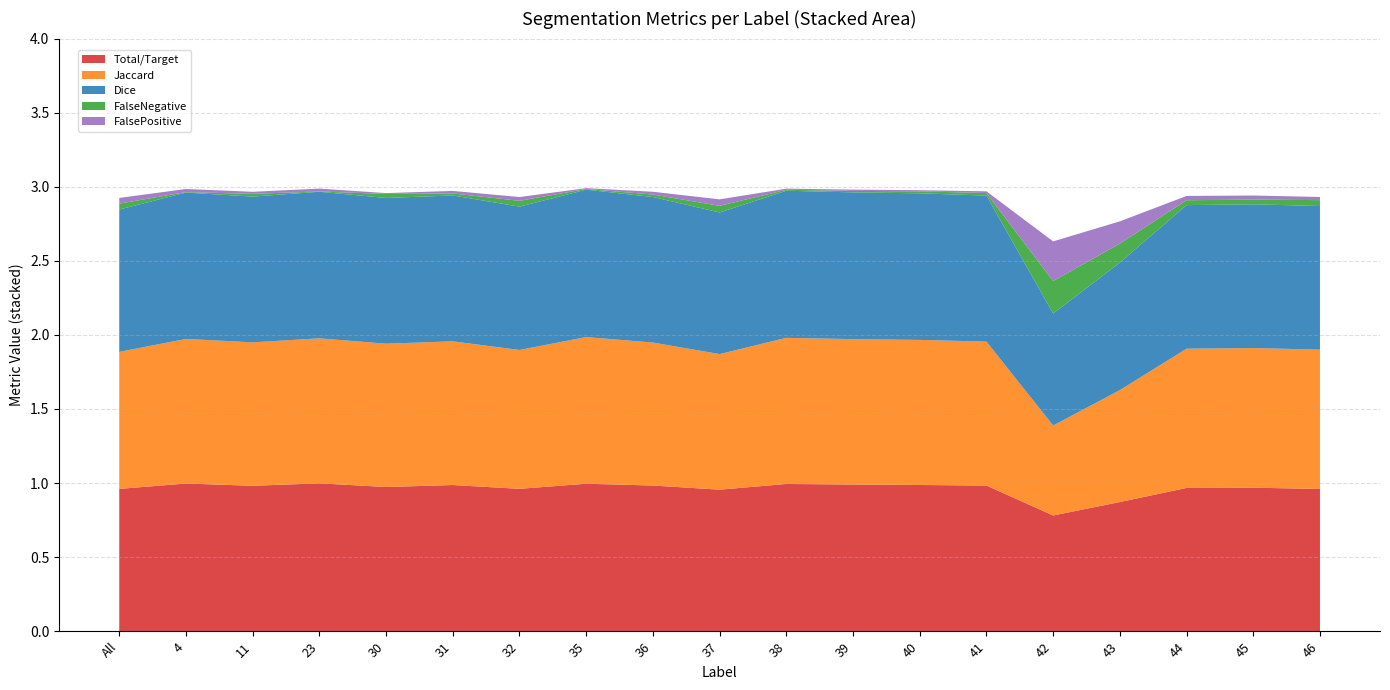

Reading right to left, transcribe all the data shown in this chart.

Total/Target: 1.0	1.0	1.0	0.9	0.8	1.0	1.0	1.0	1.0	1.0	1.0	1.0	1.0	1.0	1.0	1.0	1.0	1.0	1.0
Jaccard: 0.9	0.9	0.9	0.8	0.6	1.0	1.0	1.0	1.0	0.9	1.0	1.0	0.9	1.0	1.0	1.0	1.0	1.0	0.9
Dice: 1.0	1.0	1.0	0.9	0.8	1.0	1.0	1.0	1.0	1.0	1.0	1.0	1.0	1.0	1.0	1.0	1.0	1.0	1.0
FalseNegative: 0.0	0.0	0.0	0.1	0.2	0.0	0.0	0.0	0.0	0.0	0.0	0.0	0.0	0.0	0.0	0.0	0.0	0.0	0.0
FalsePositive: 0.0	0.0	0.0	0.1	0.3	0.0	0.0	0.0	0.0	0.0	0.0	0.0	0.0	0.0	0.0	0.0	0.0	0.0	0.0